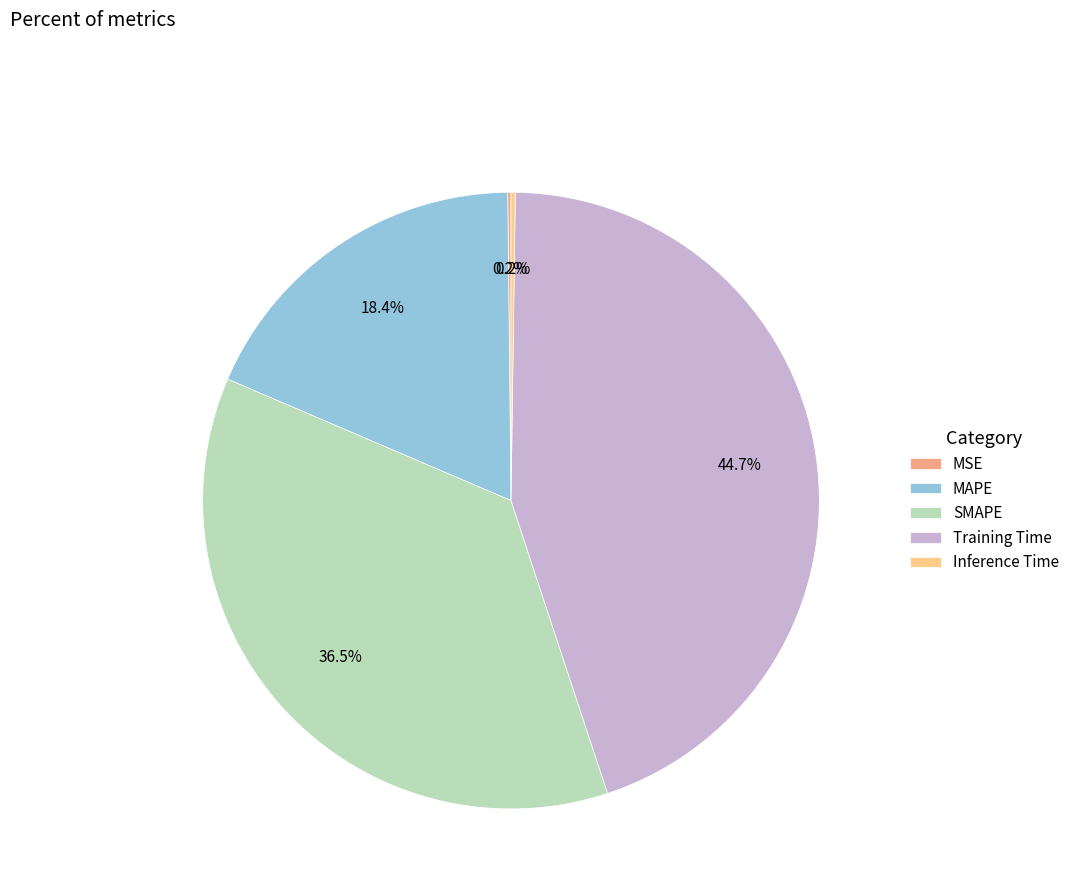

What percentage is NOT represented by Training Time?

55.3%